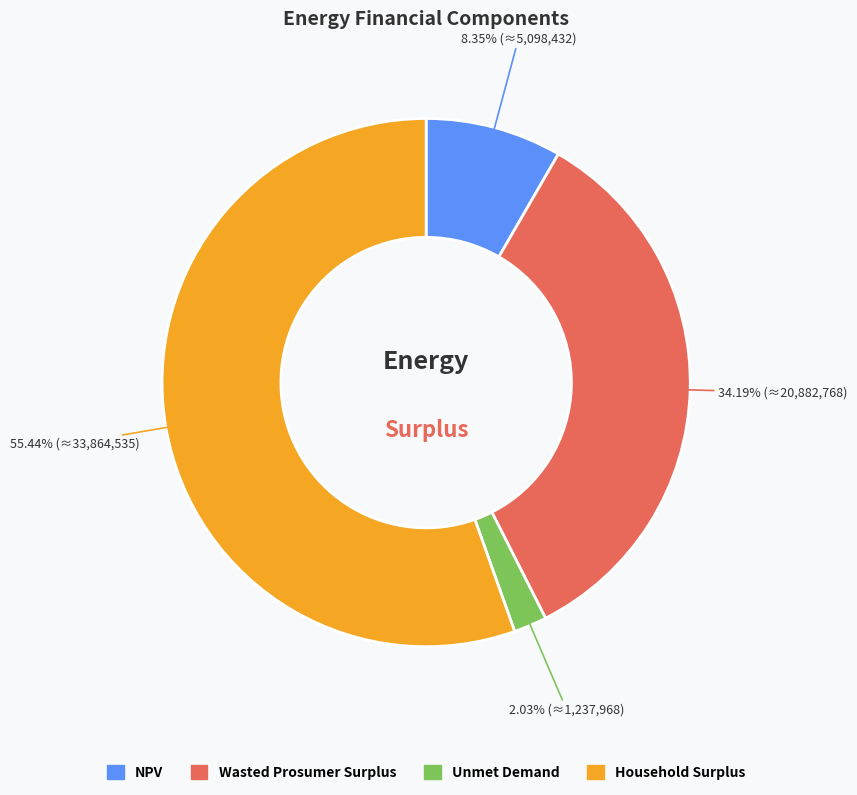

To the nearest percent, what is the difference between the largest and smallest slice percentages?

53%